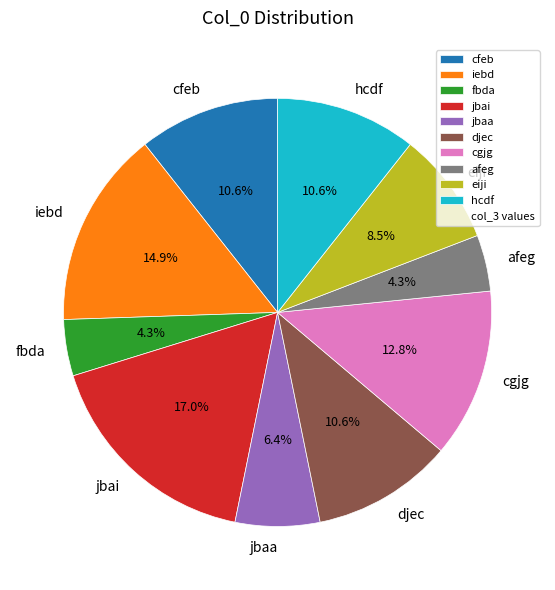

Approximately how many times larger is the value at djec compared to hcdf?

1.0